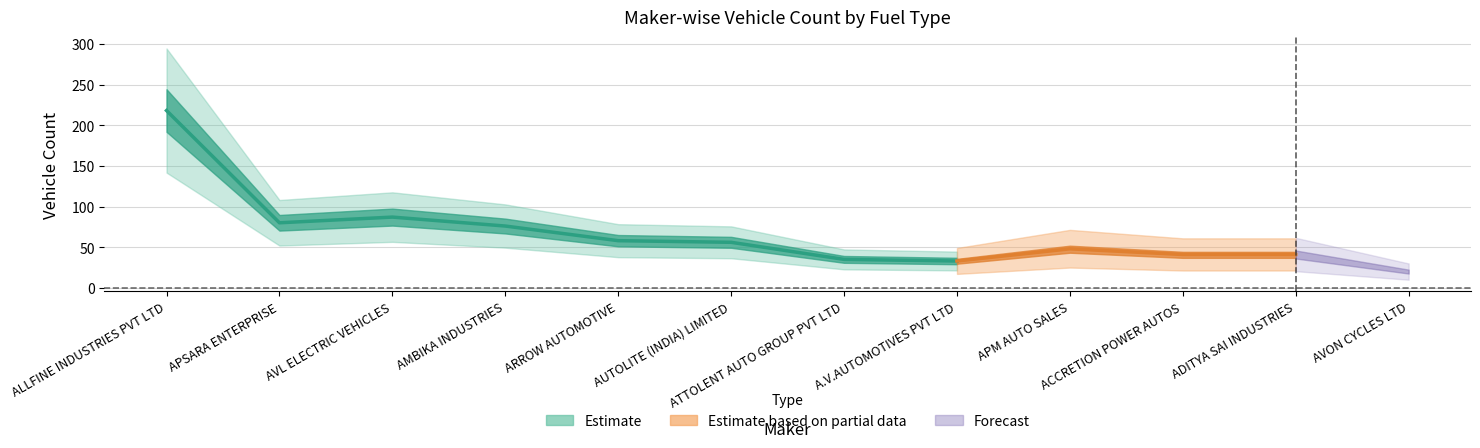

The value of DIESEL_HYBRID at AVON CYCLES LTD is 0. True or false?

True